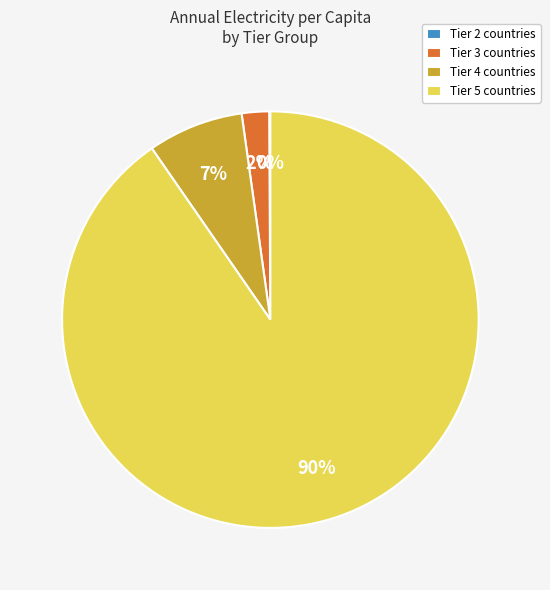

What is the majority slice?

Tier 5